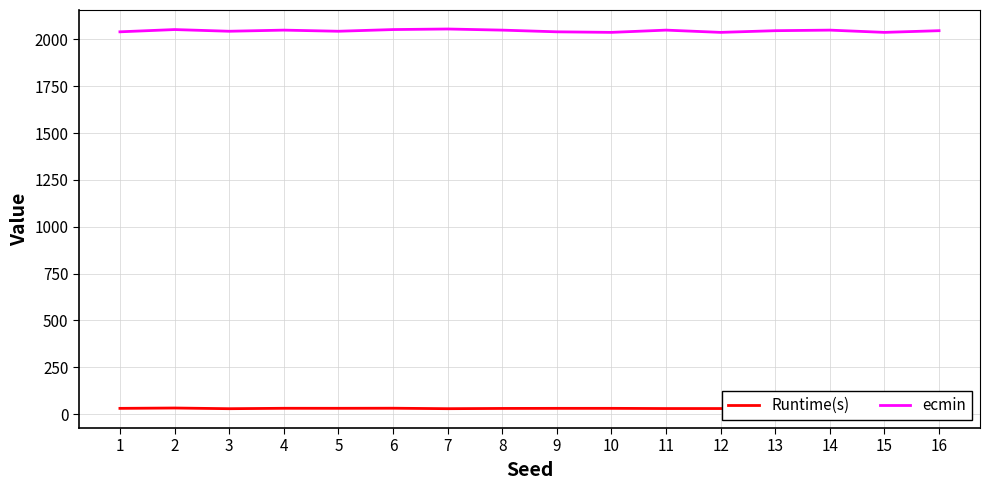

How many values in the ecmin series exceed 2046?

7